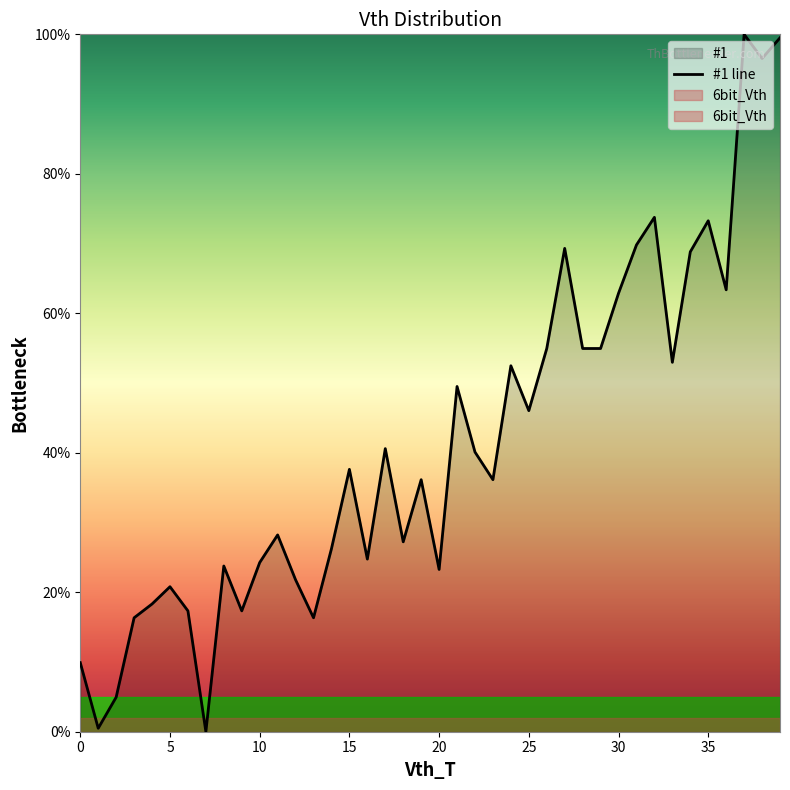

What is the sum of all values?

1655.0